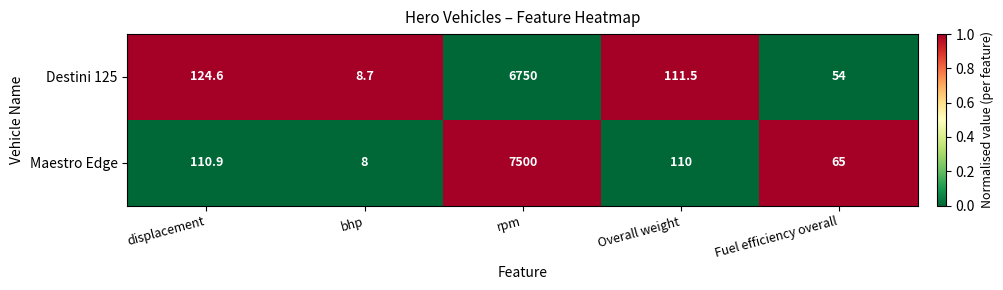

Rank the series by their maximum value, from lowest to highest.

Destini 125, Maestro Edge